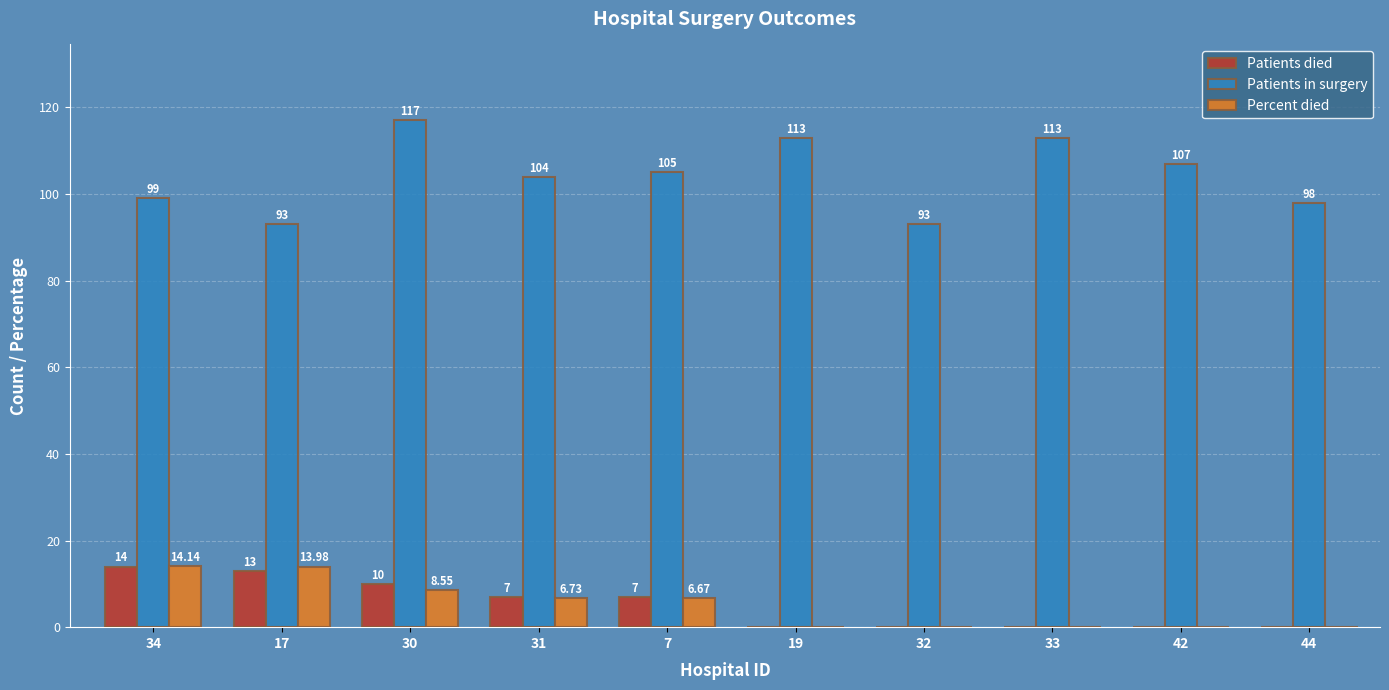

At which category is the sum across all series the highest?

30